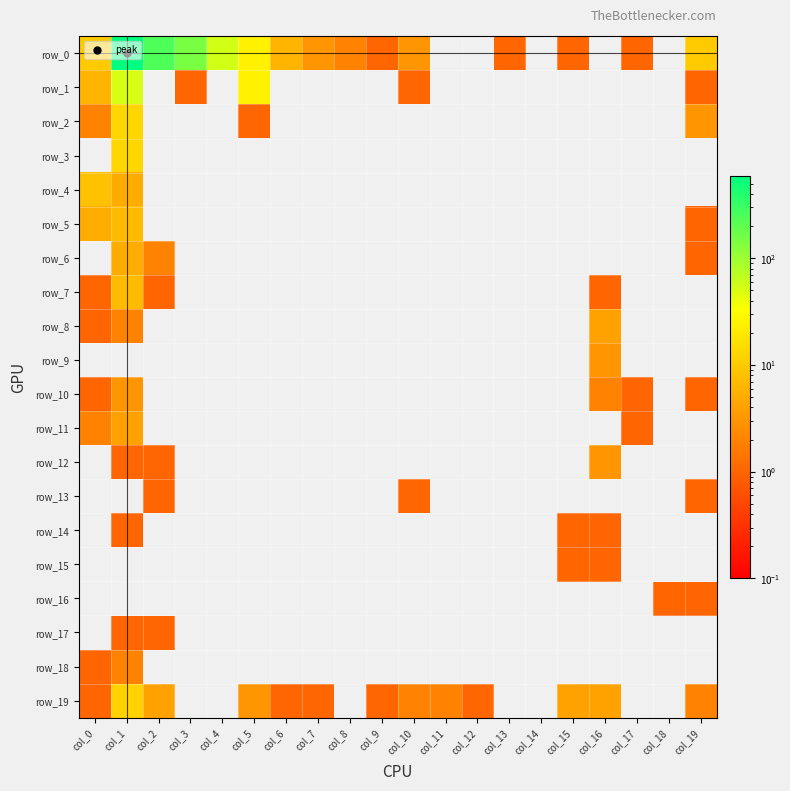

Rank the series at col_17 from highest to lowest value.

row_0, row_10, row_11, row_1, row_2, row_3, row_4, row_5, row_6, row_7, row_8, row_9, row_12, row_13, row_14, row_15, row_16, row_17, row_18, row_19